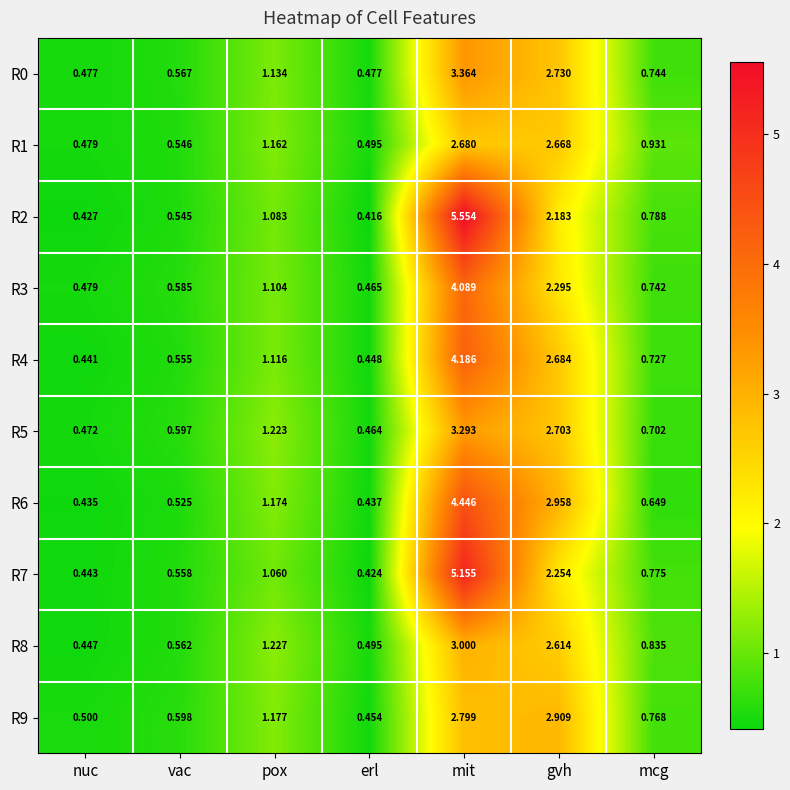

At which category does the chart reach its peak across all series?

mit